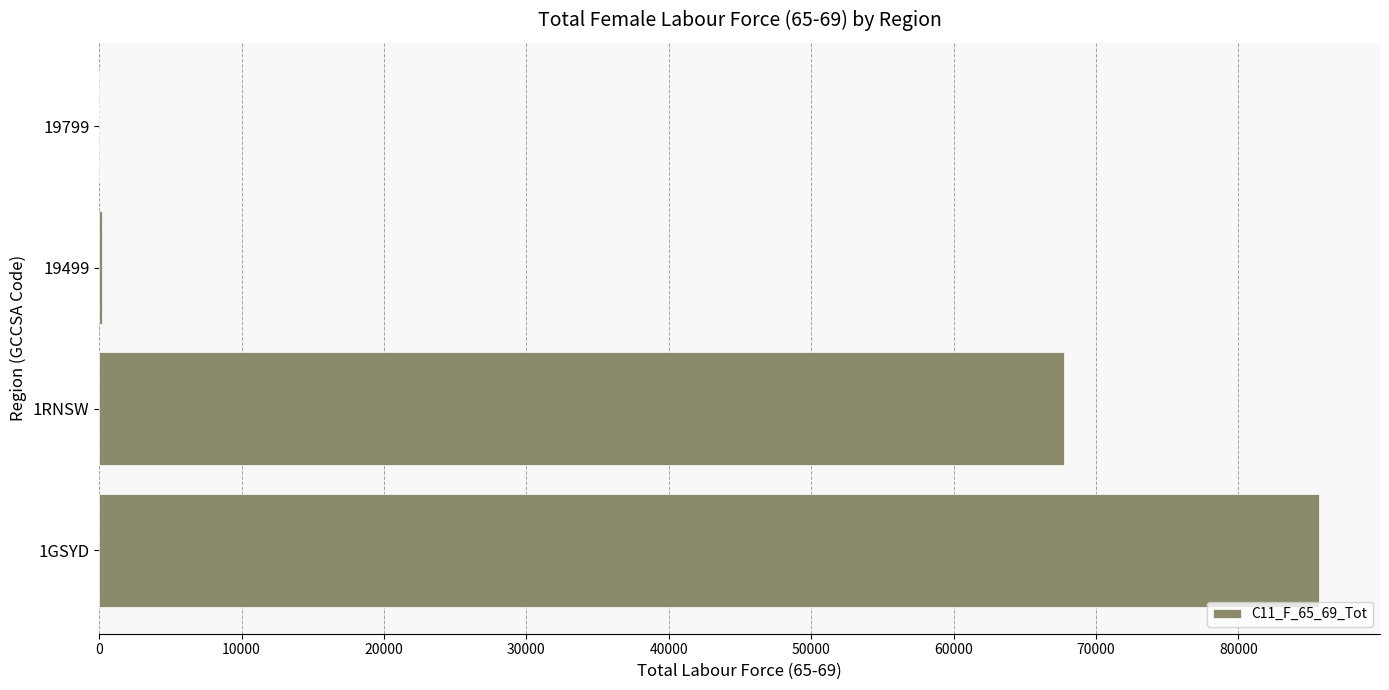

How many data points does each series have?

4